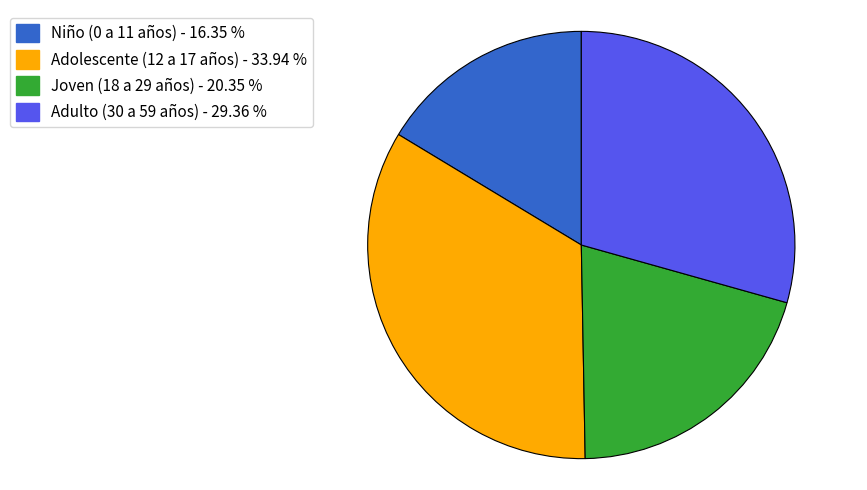

Is there any slice that represents more than half of the pie?

No